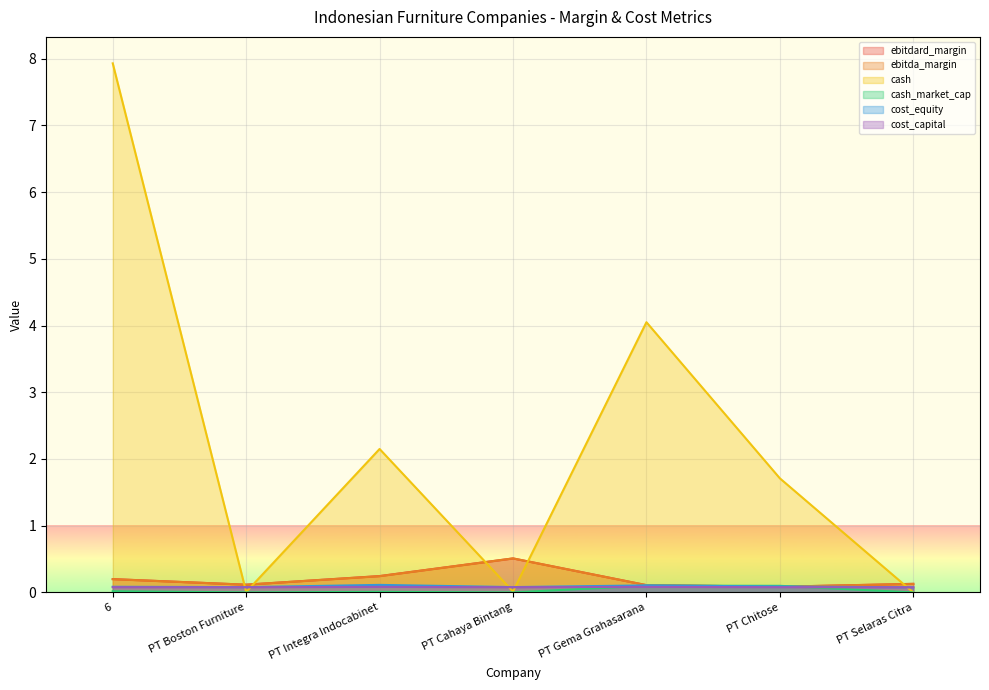

What are all the series names shown in the legend?

ebitdard_margin, ebitda_margin, cash, cash_market_cap, cost_equity, cost_capital